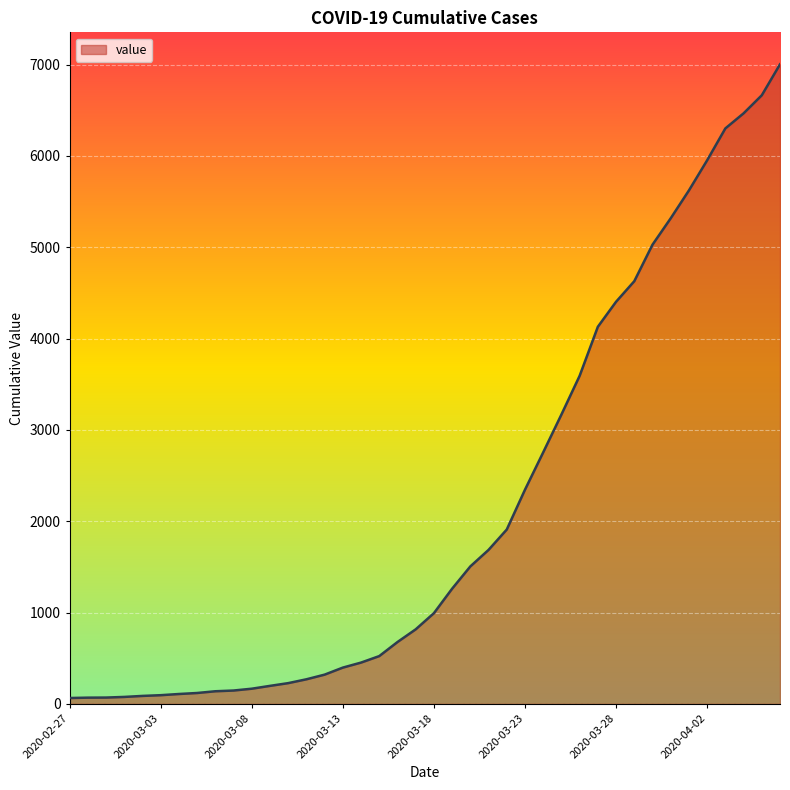

What is the maximum value shown in the chart?

7003